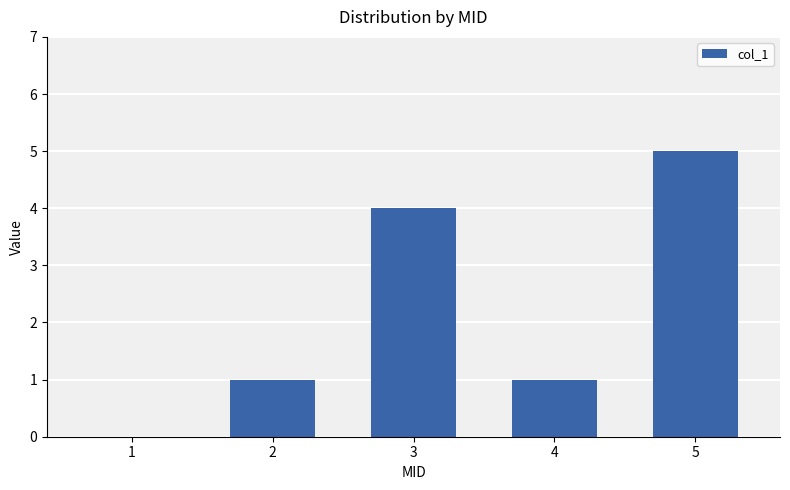

Between 4 and 1, which is larger?

4